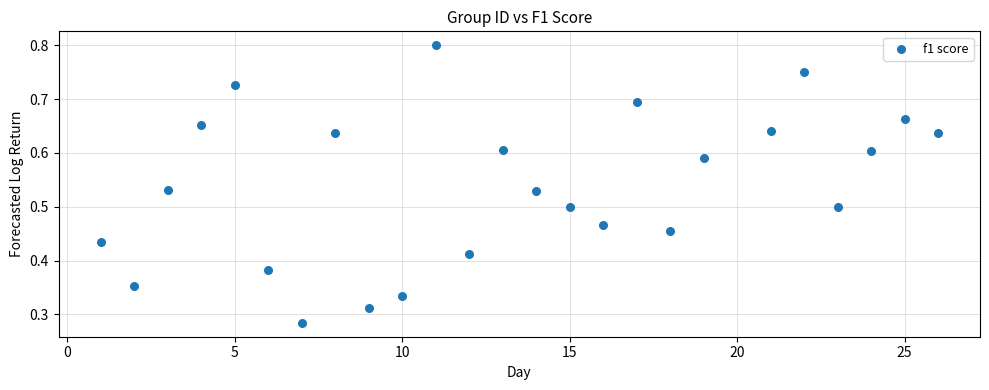

What is the range of X values (max minus min)?

25.0